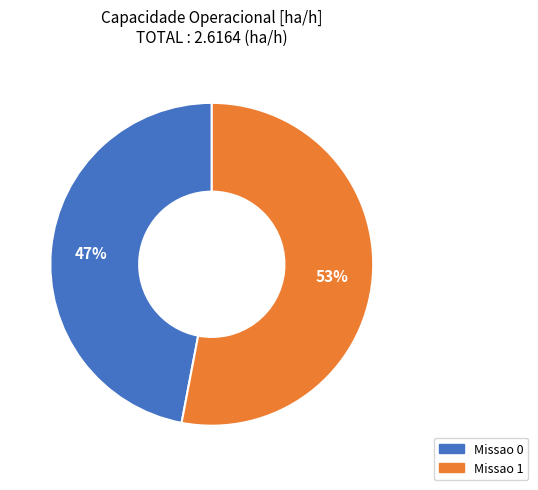

What is the smallest slice in the pie chart?

Missao 0